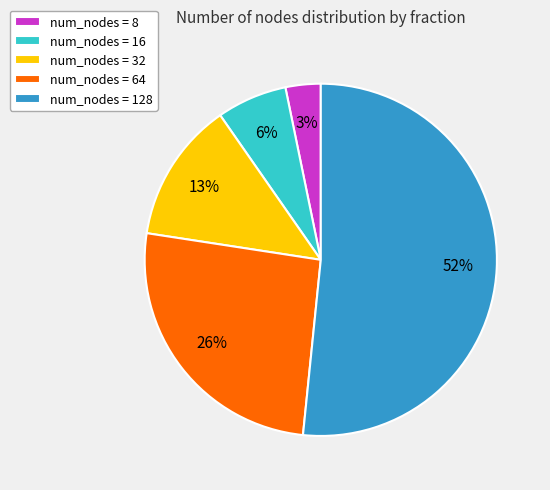

To the nearest percent, what portion does num_nodes = 8 represent?

3%